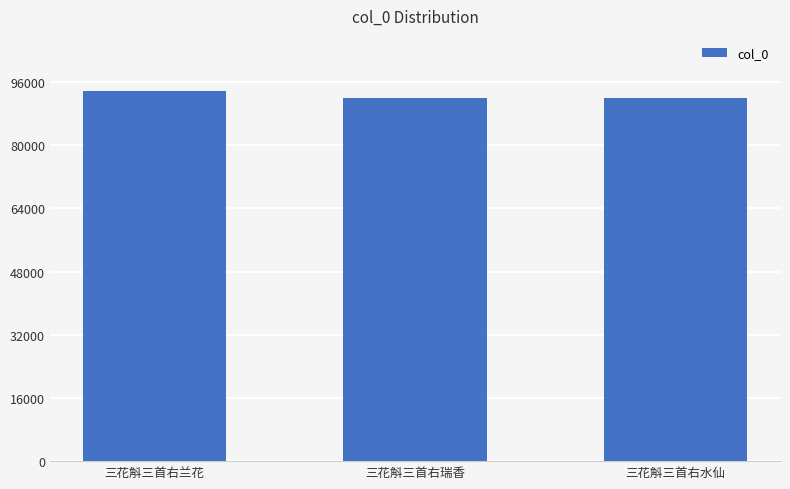

The value at 三花斛三首右瑞香 is 57299. True or false?

False